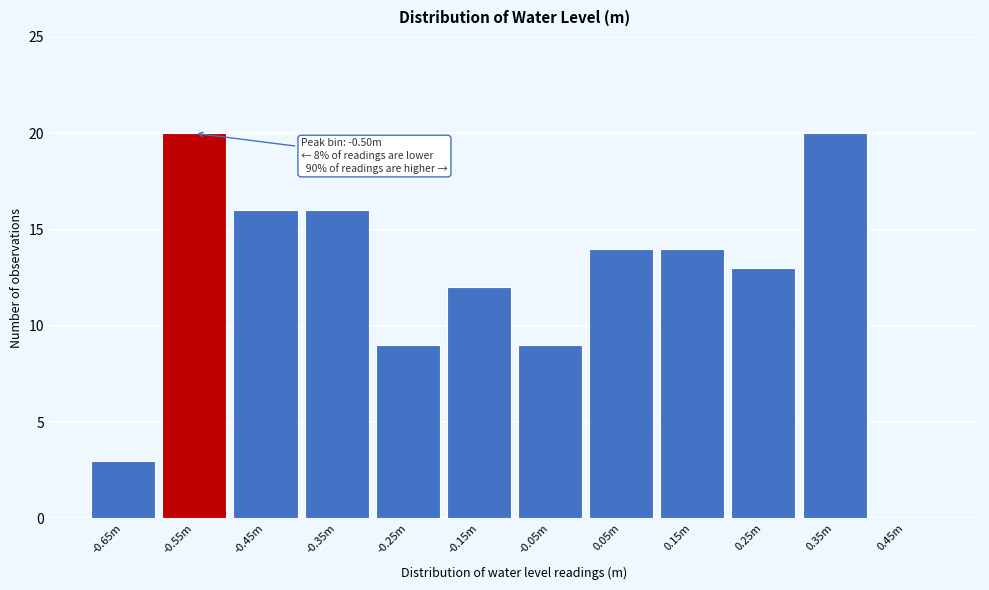

Reading left to right, extract all data points from this chart.

-0.65m=3	-0.55m=20	-0.45m=16	-0.35m=16	-0.25m=9	-0.15m=12	-0.05m=9	0.05m=14	0.15m=14	0.25m=13	0.35m=20	0.45m=0